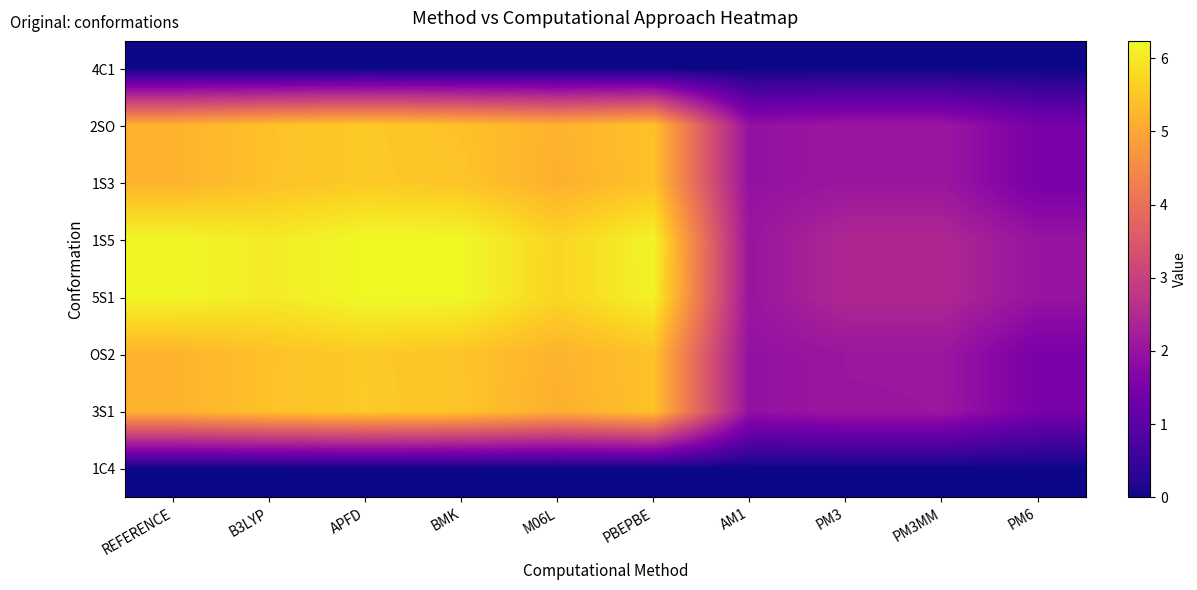

Reading left to right, what are all the values shown in this chart?

4C1: REFERENCE=0.0	B3LYP=0.0	APFD=0.0	BMK=0.0	M06L=0.0	PBEPBE=0.0	AM1=0.0	PM3=0.0	PM3MM=0.0	PM6=0.0
2SO: REFERENCE=5.2	B3LYP=5.4	APFD=5.6	BMK=5.4	M06L=5.2	PBEPBE=5.4	AM1=1.9	PM3=2.1	PM3MM=2.1	PM6=1.5
1S3: REFERENCE=5.2	B3LYP=5.4	APFD=5.6	BMK=5.5	M06L=5.2	PBEPBE=5.4	AM1=1.9	PM3=2.1	PM3MM=2.1	PM6=1.5
1S5: REFERENCE=6.2	B3LYP=6.0	APFD=6.2	BMK=6.2	M06L=5.7	PBEPBE=6.2	AM1=2.0	PM3=2.4	PM3MM=2.4	PM6=2.0
5S1: REFERENCE=6.2	B3LYP=6.0	APFD=6.2	BMK=6.2	M06L=5.7	PBEPBE=6.1	AM1=2.0	PM3=2.4	PM3MM=2.4	PM6=2.0
OS2: REFERENCE=5.2	B3LYP=5.4	APFD=5.6	BMK=5.5	M06L=5.2	PBEPBE=5.4	AM1=1.9	PM3=2.1	PM3MM=2.1	PM6=1.5
3S1: REFERENCE=5.2	B3LYP=5.4	APFD=5.6	BMK=5.5	M06L=5.1	PBEPBE=5.4	AM1=1.9	PM3=2.1	PM3MM=2.1	PM6=1.5
1C4: REFERENCE=0.0	B3LYP=0.0	APFD=0.0	BMK=0.0	M06L=0.0	PBEPBE=0.0	AM1=0.0	PM3=0.0	PM3MM=0.0	PM6=0.0